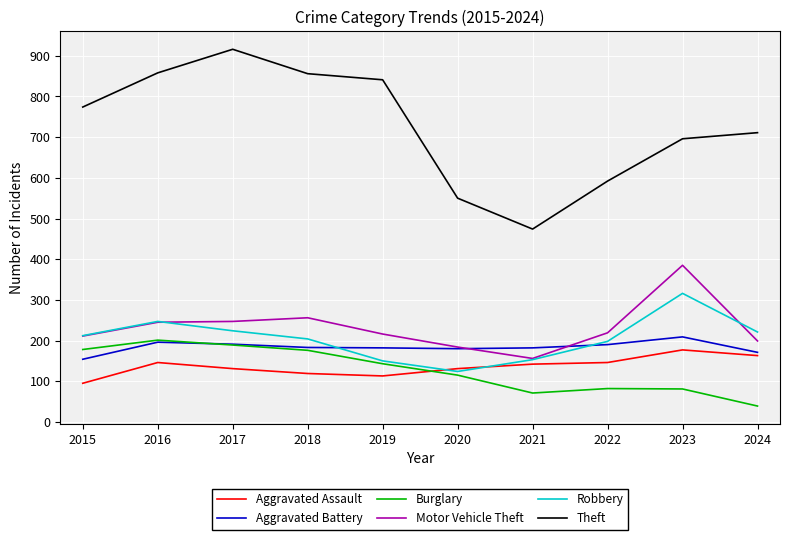

True or false: Burglary has a value of 176 at 2018.

True